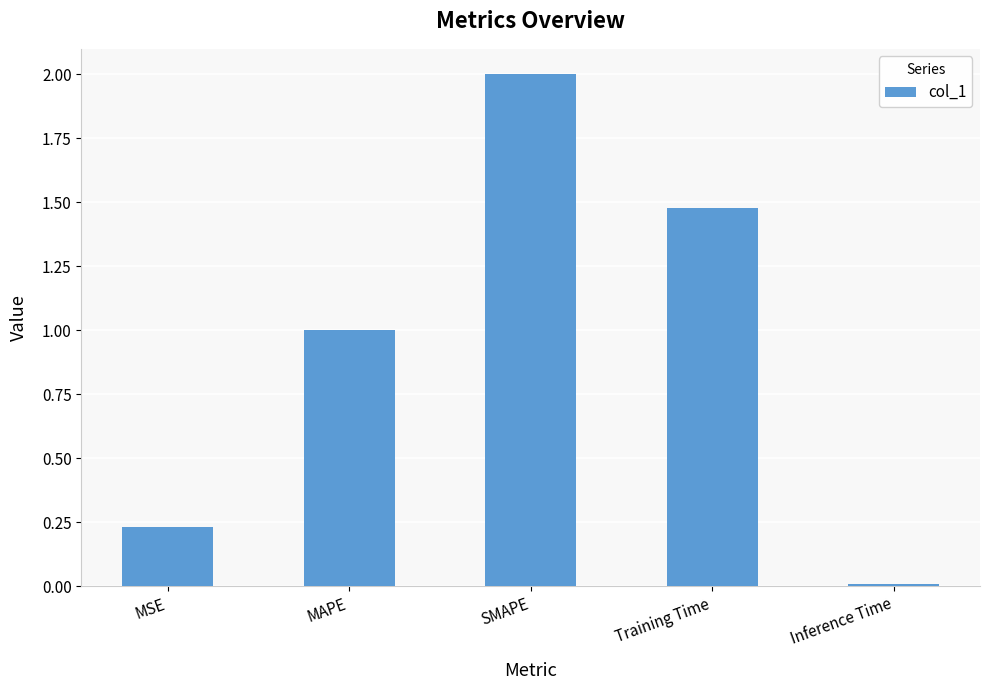

What is the label of the 4th bar from the left?

Training Time